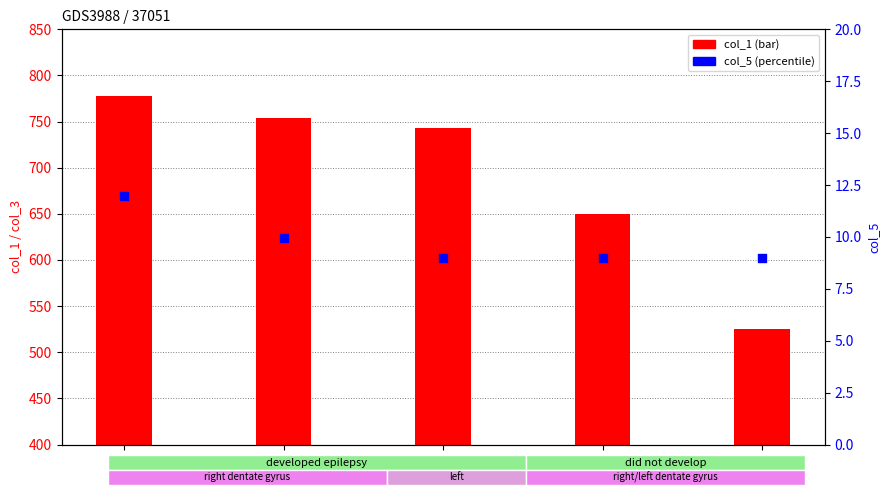

What is the total value across all series at /F18?

752.2